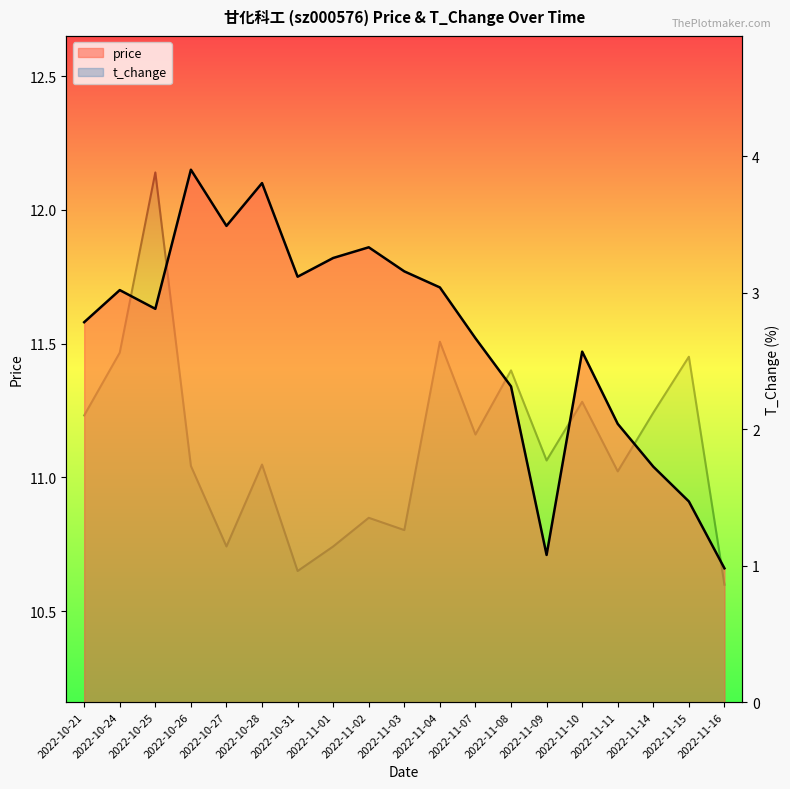

The t_change series shows 1.2 at 2022-11-14. True or false?

False